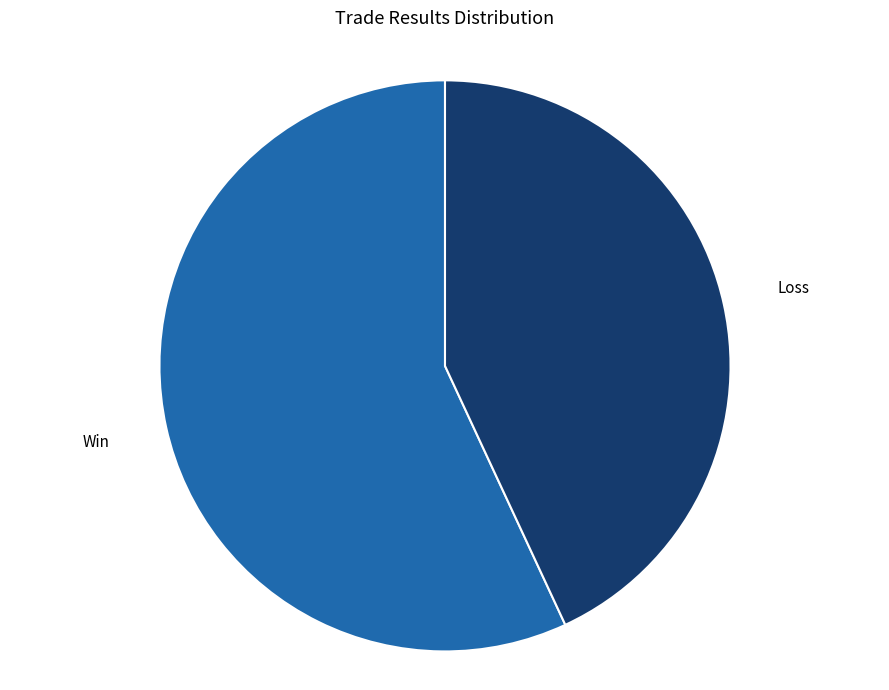

Rank the categories by value from highest to lowest.

Win, Loss